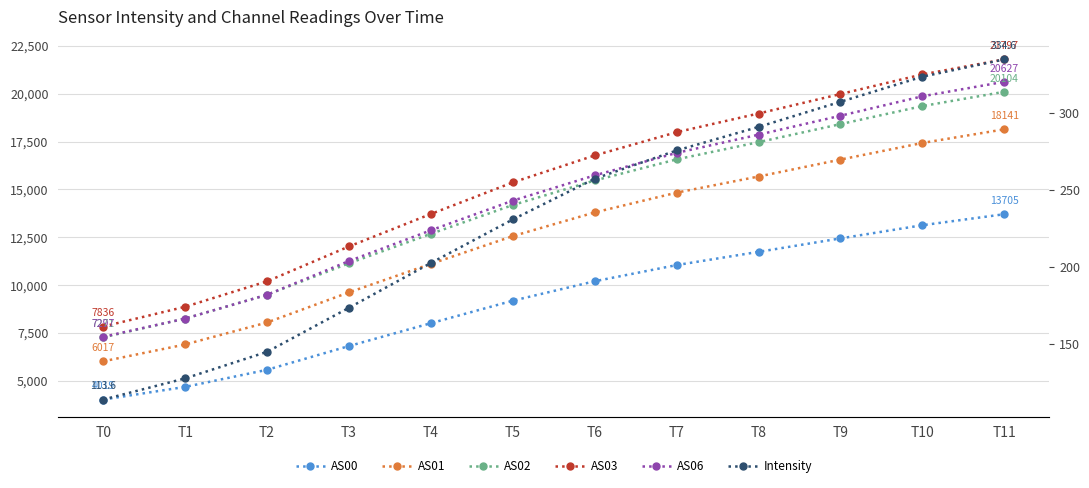

What are all the series names shown in the legend?

AS00, AS01, AS02, AS03, AS06, Intensity